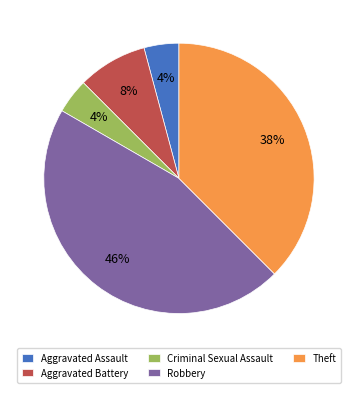

Does Criminal Sexual Assault represent more than half of the total?

No